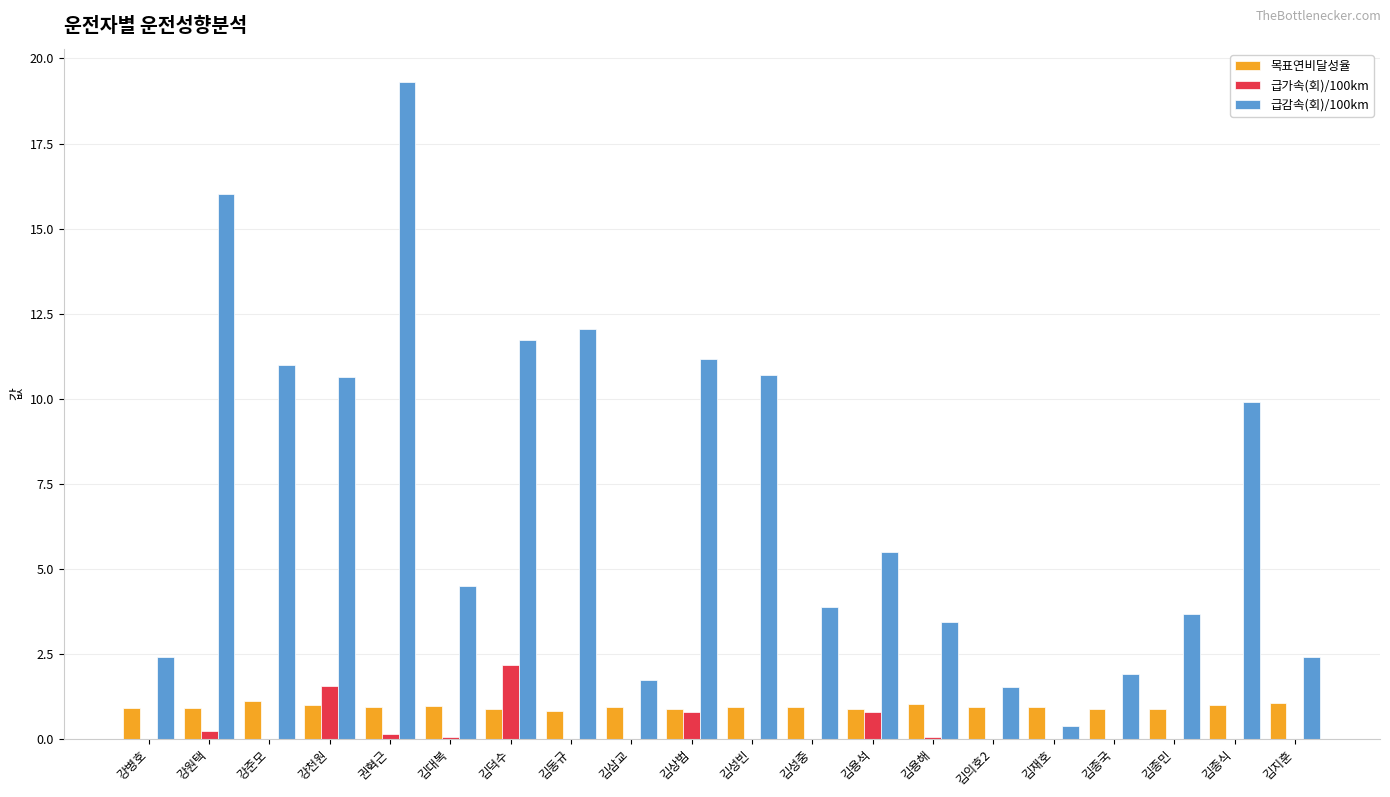

The 목표연비달성율 series shows 1.0 at 김종식. True or false?

True